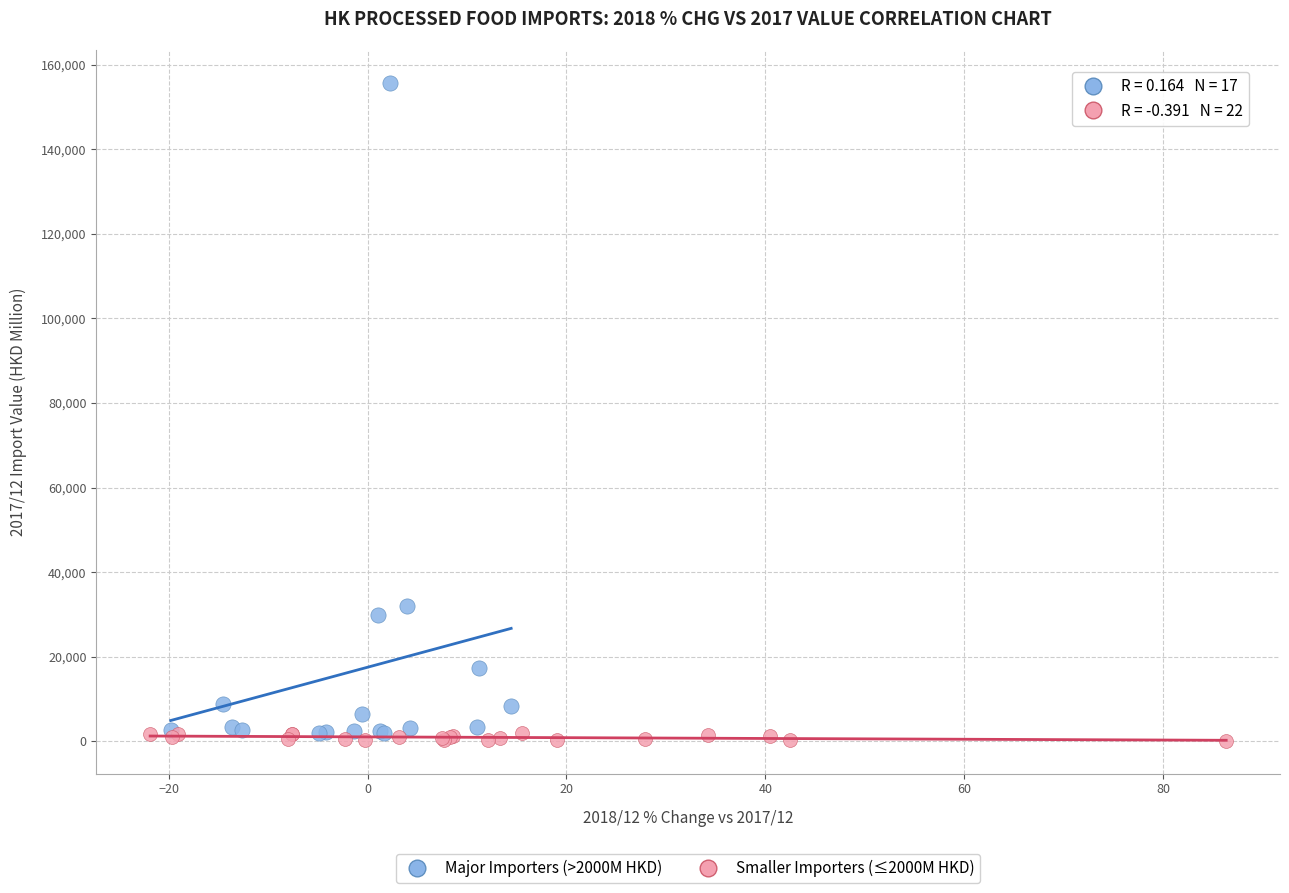

Which series contains the highest Y value?

Major Importers (>2000M HKD)